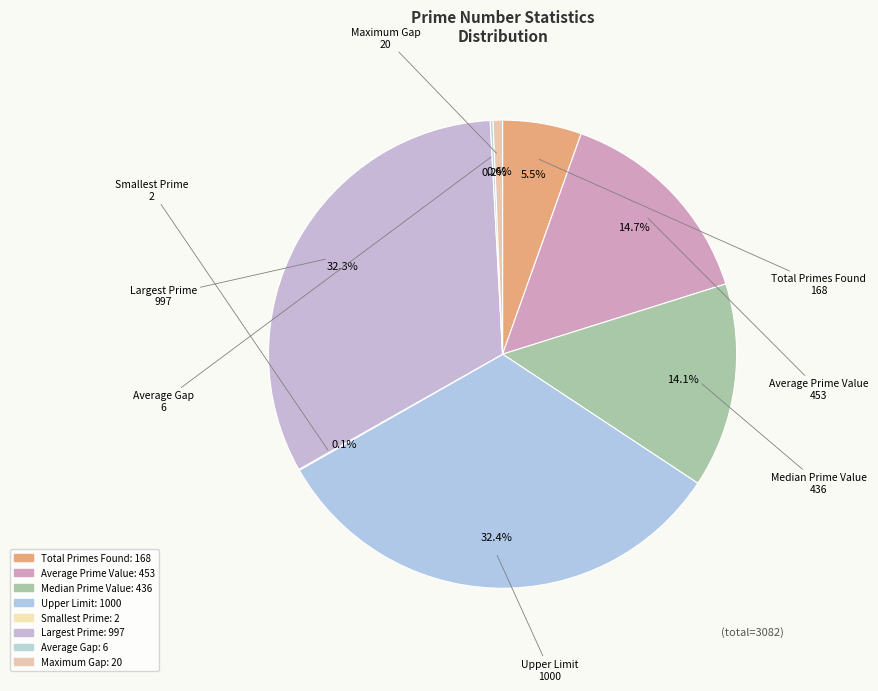

Which slice is the smallest?

Smallest Prime